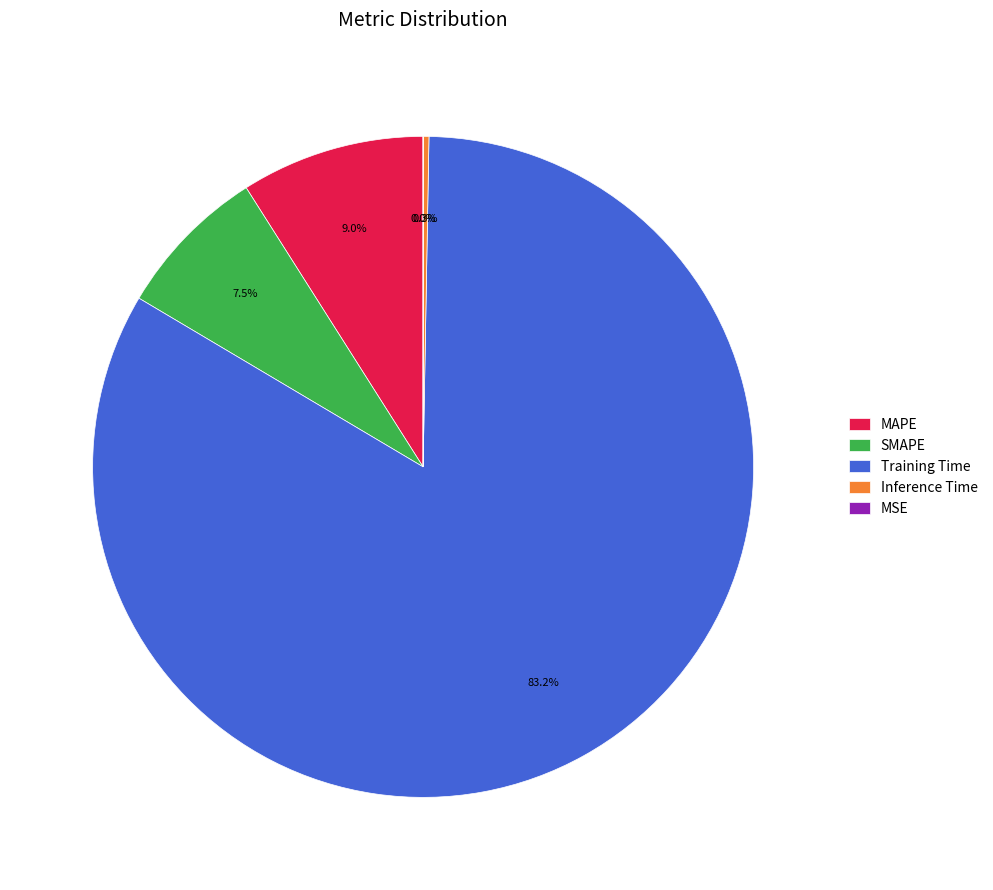

Does MAPE account for over 50% of the chart?

No